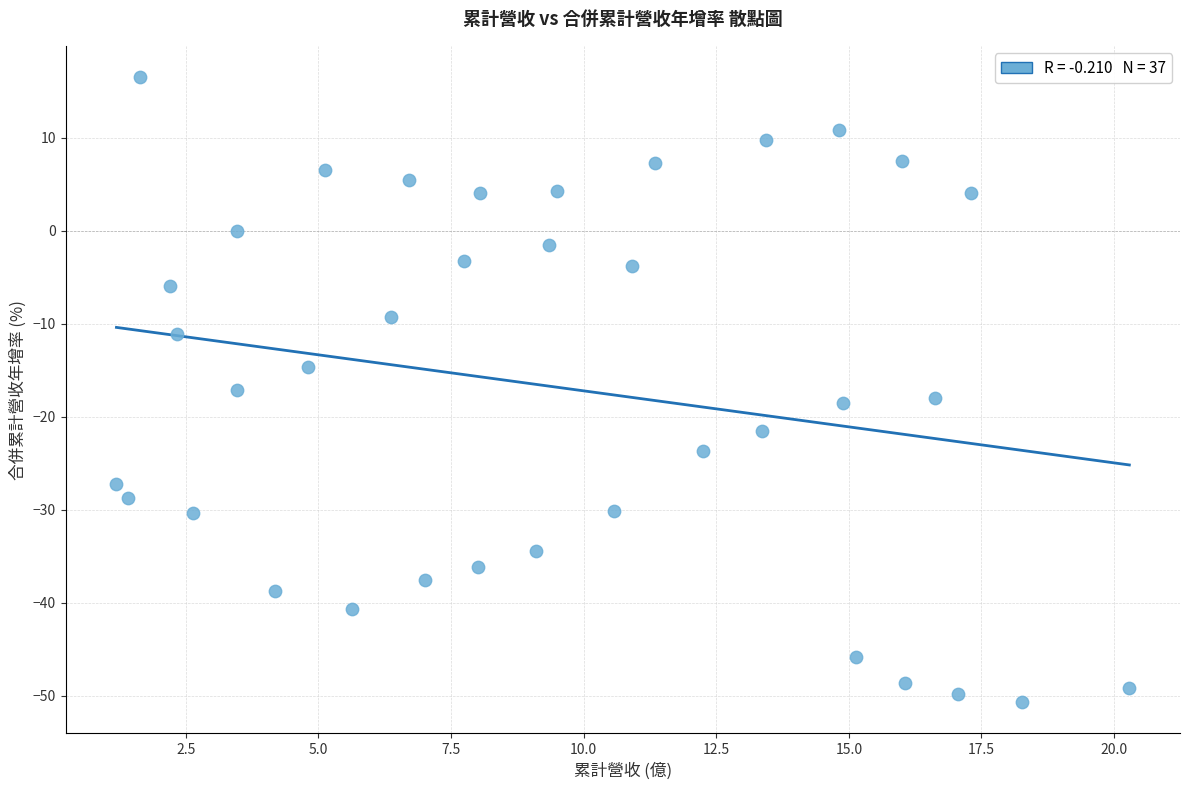

What is the range of Y values (max minus min)?

67.2